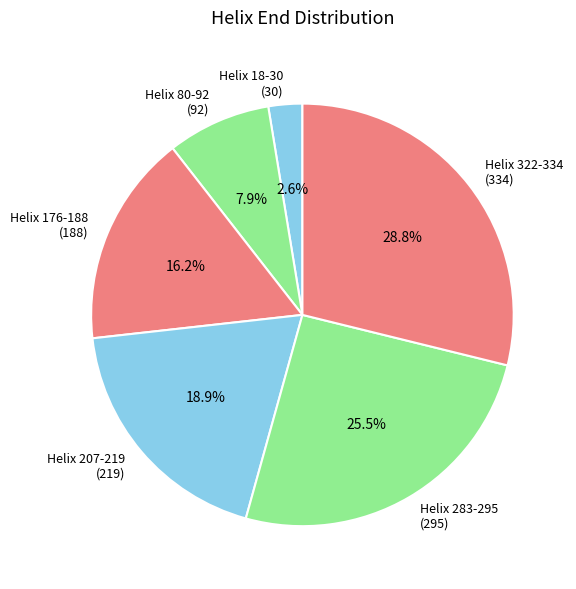

The Helix 80-92 slice represents 8% of the pie. True or false?

True